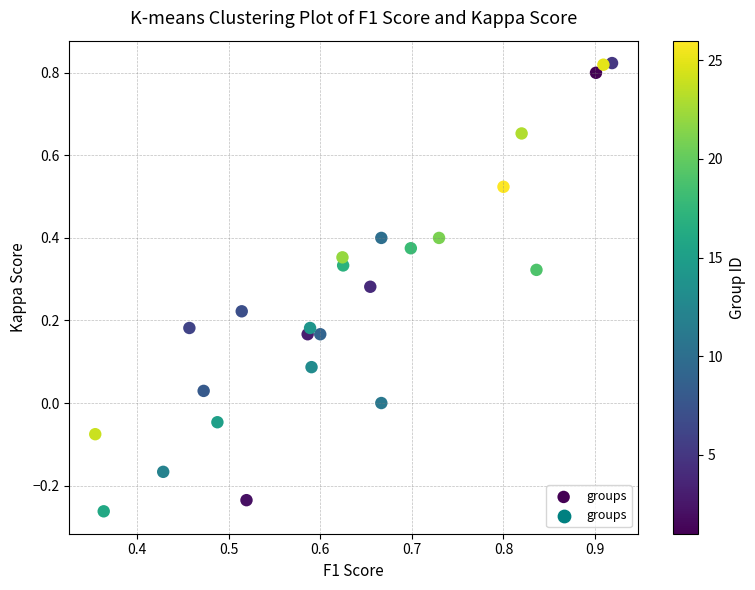

What is the range of Y values (max minus min)?

1.1